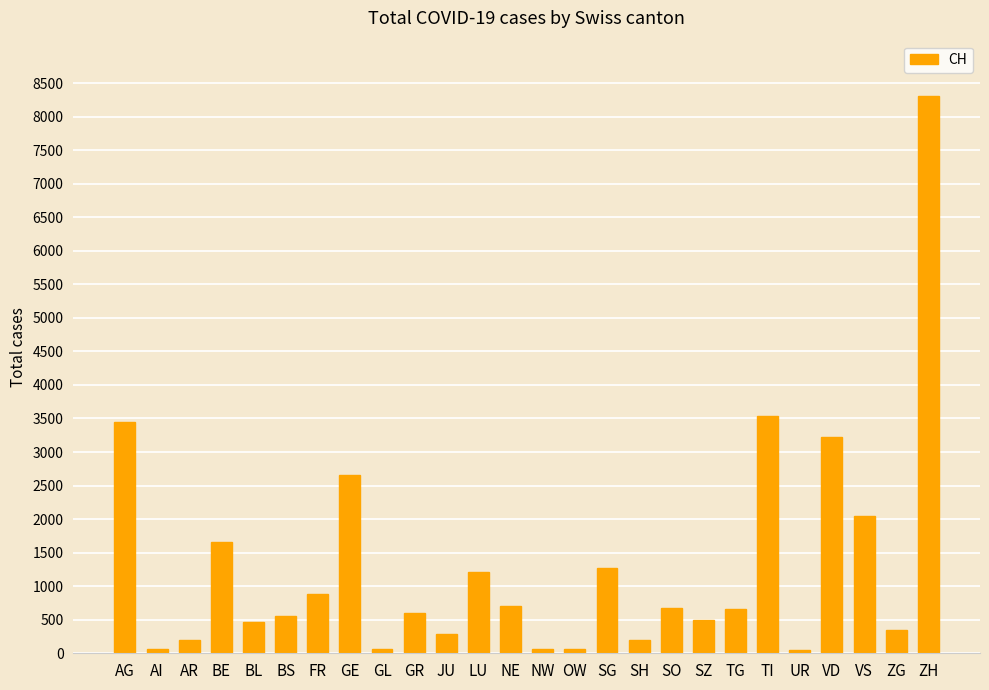

What is the greatest value displayed?

8302